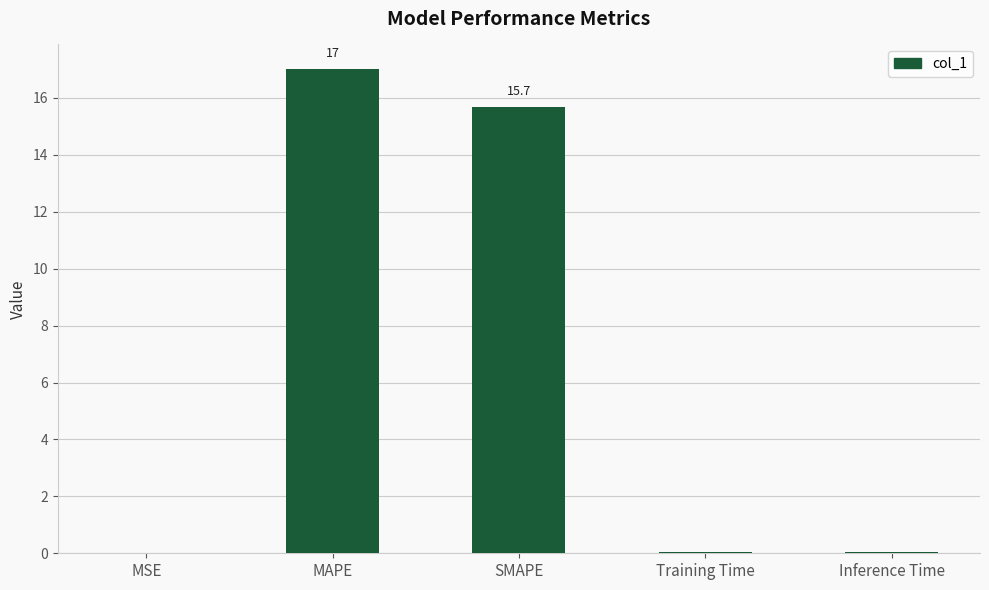

Is it true that the value at Training Time is 0.0?

True